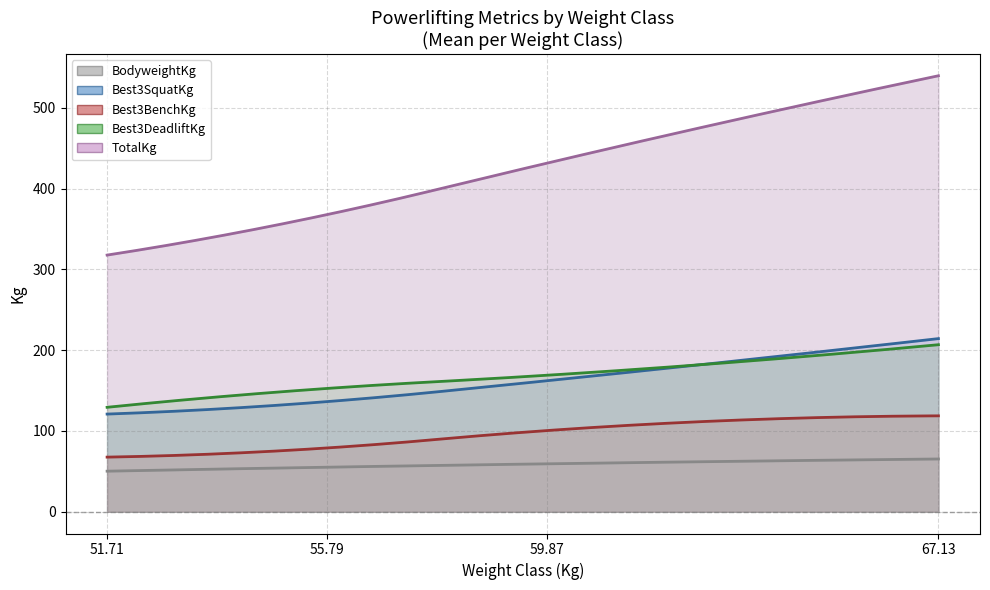

True or false: Best3SquatKg and Best3BenchKg cross at least once.

False